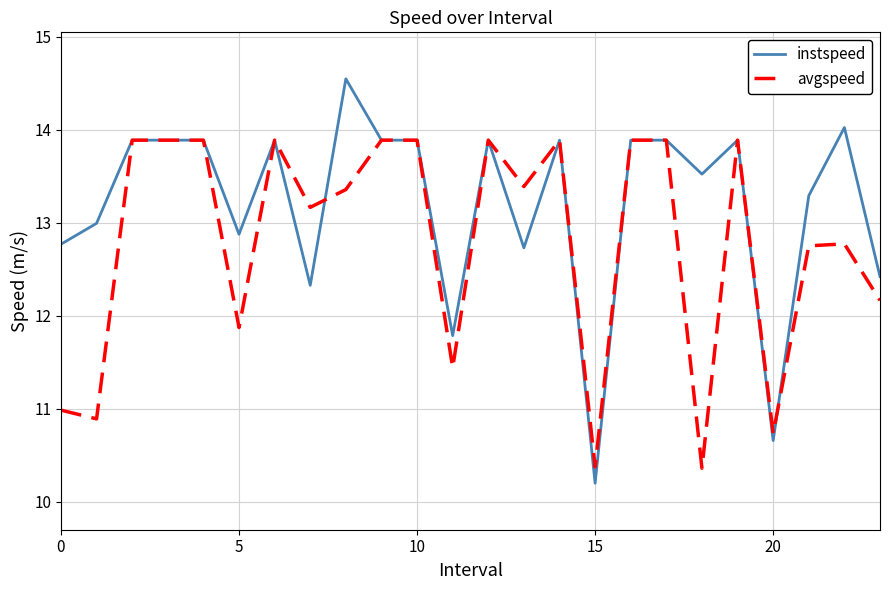

What is the minimum value shown in the chart?

10.2